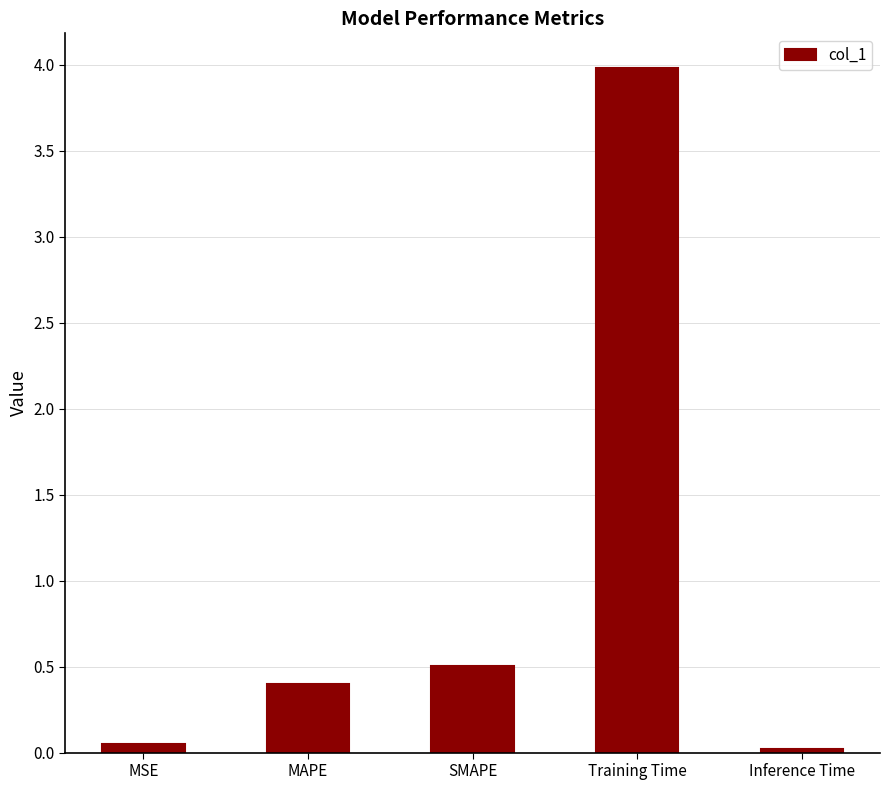

Does the chart contain stacked bars?

No